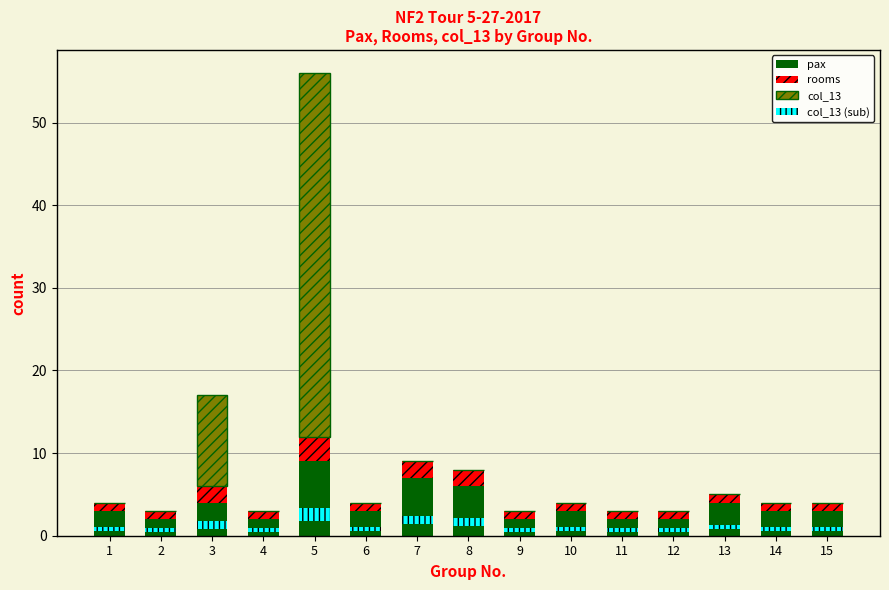

Which series has the widest spread of values?

col_13